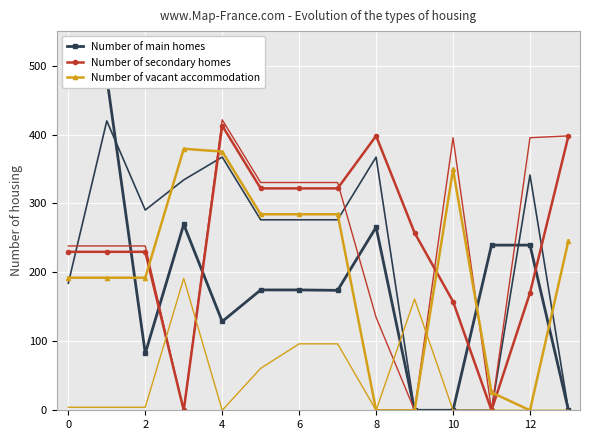

Reading left to right, what are all the values shown in this chart?

Number of main homes: 482.6	482.6	82.6	269.6	128.8	174.6	174.6	174.0	265.6	0.0	0.0	239.6	239.6	0.0
Number of secondary homes: 229.9	229.9	229.9	0.0	412.9	321.9	321.9	321.9	398.0	257.5	157.8	0.0	170.3	398.0
Number of vacant accommodation: 192.3	192.3	192.3	379.3	375.3	284.3	284.3	284.3	0.0	0.0	349.3	25.9	0.0	246.2